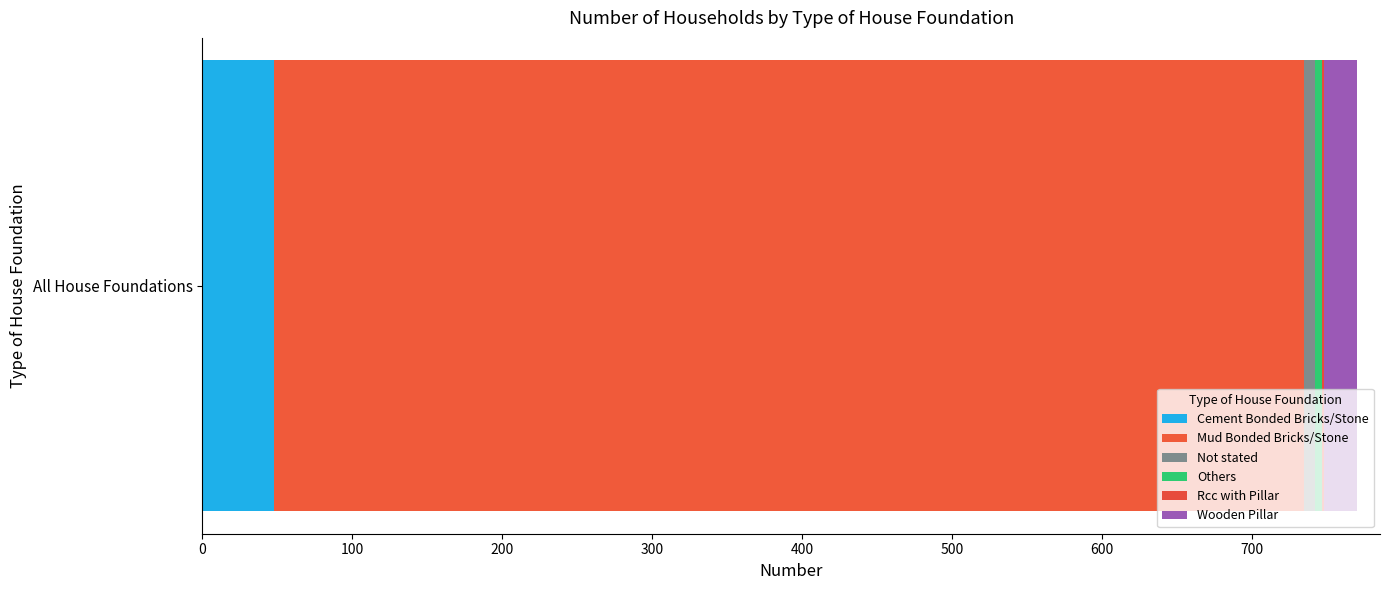

Count the number of categories in the chart.

1